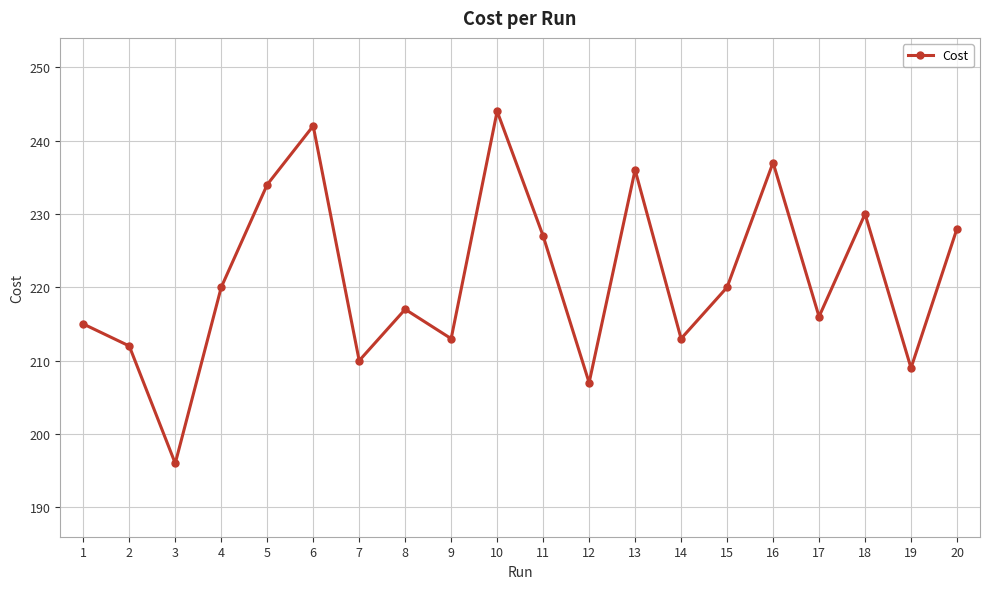

At which category does the chart reach its peak across all series?

10